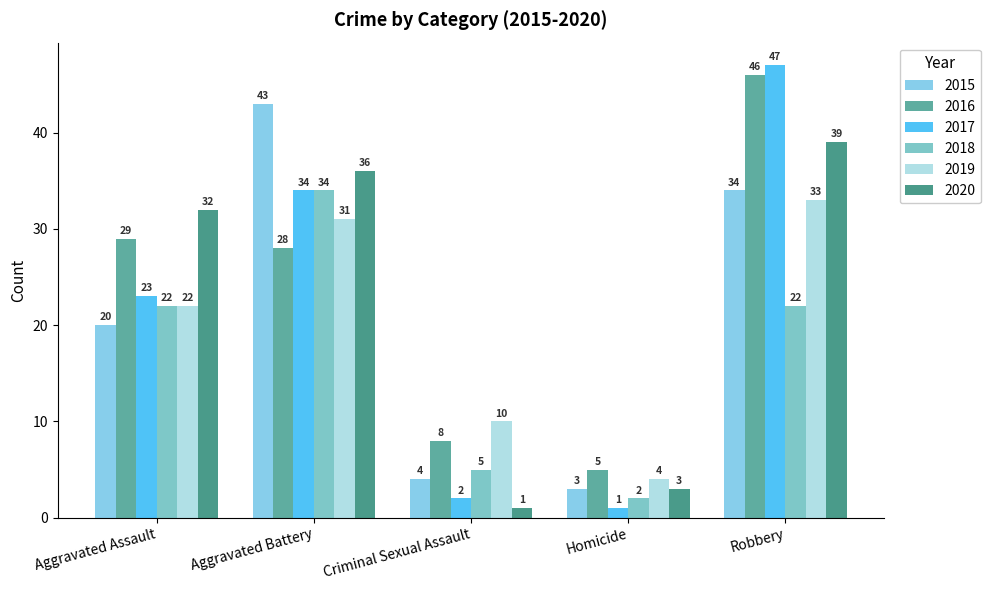

True or false: 2016 has a value of 46 at Robbery.

True